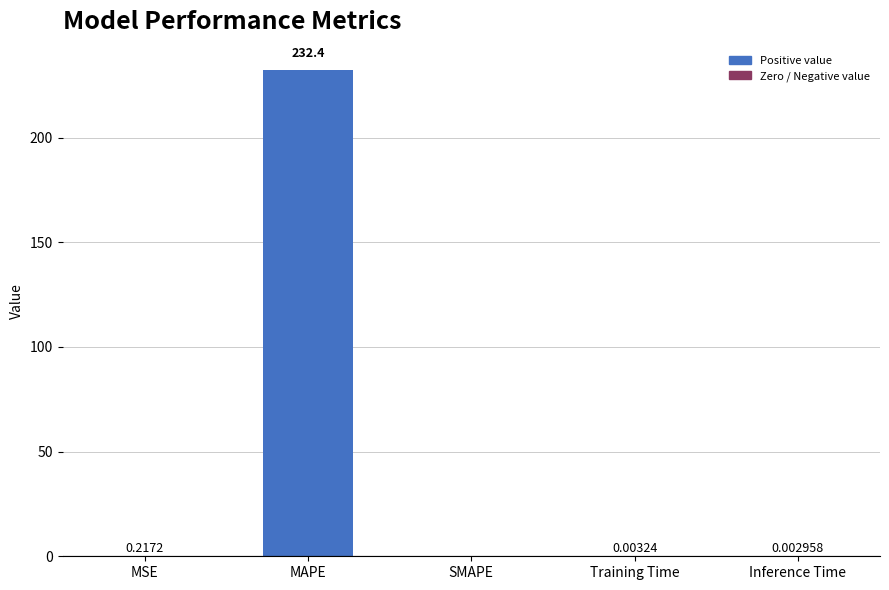

At which category does the chart reach its peak across all series?

MAPE